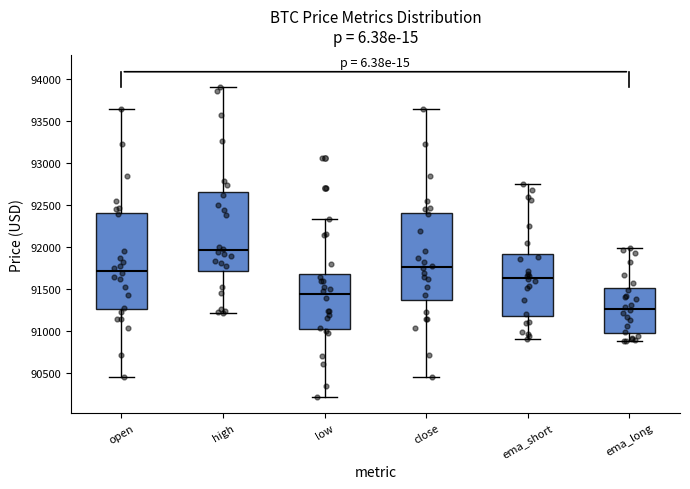

Where does the upper whisker of the box for high end on the y-axis? The values are not printed on the chart, so give them approximately, as read against the axis.

93900